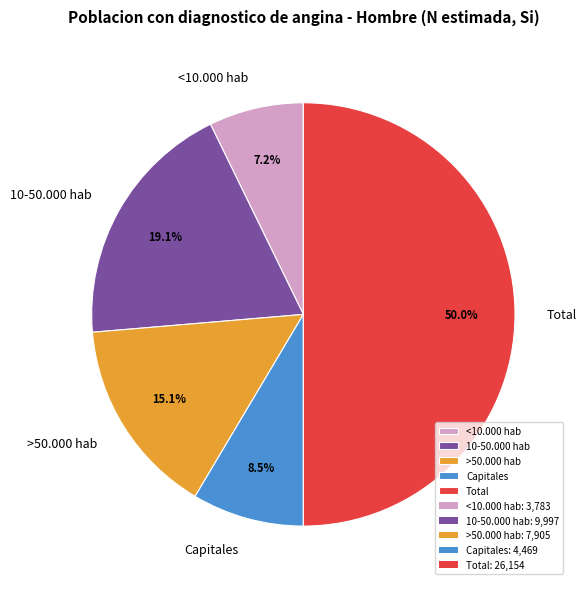

Which category has the biggest portion of the pie?

Total